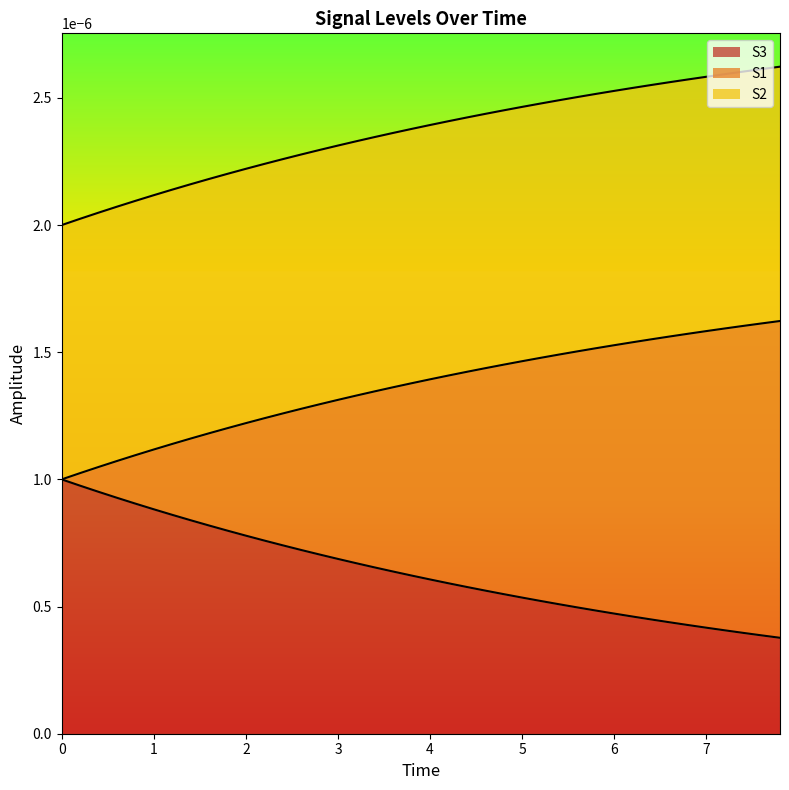

True or false: S2 has a value of 0.0 at 19.

False